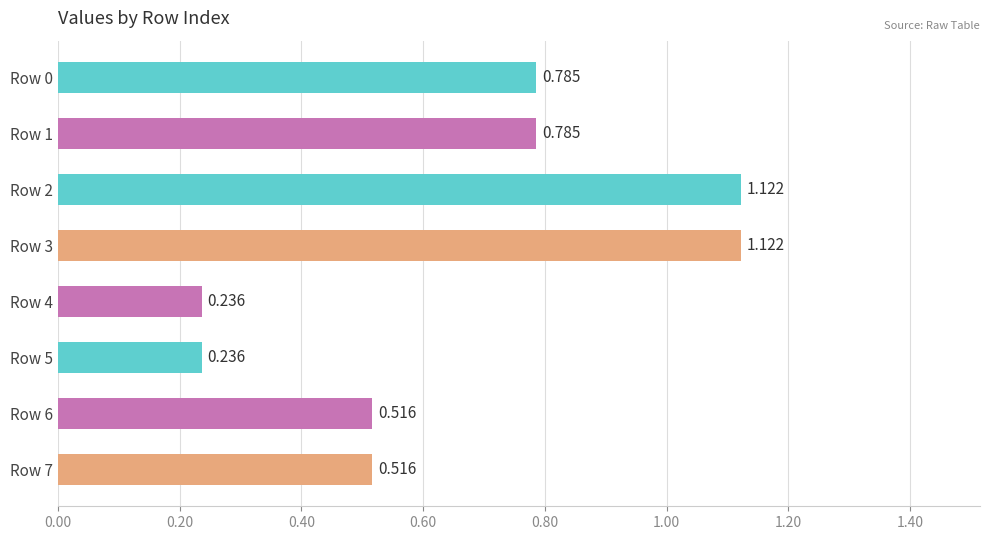

How many bars are there in total?

8